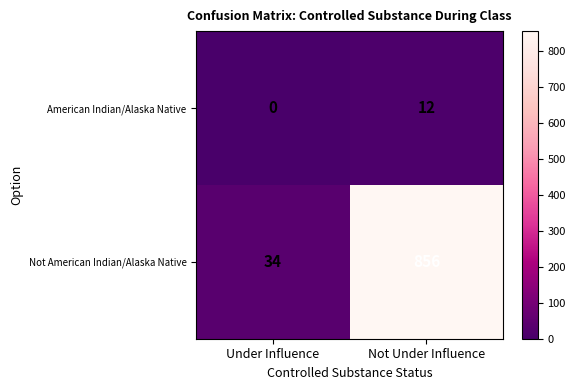

What is the sum of the Not American Indian/Alaska Native values at Not Under Influence and Under Influence?

890